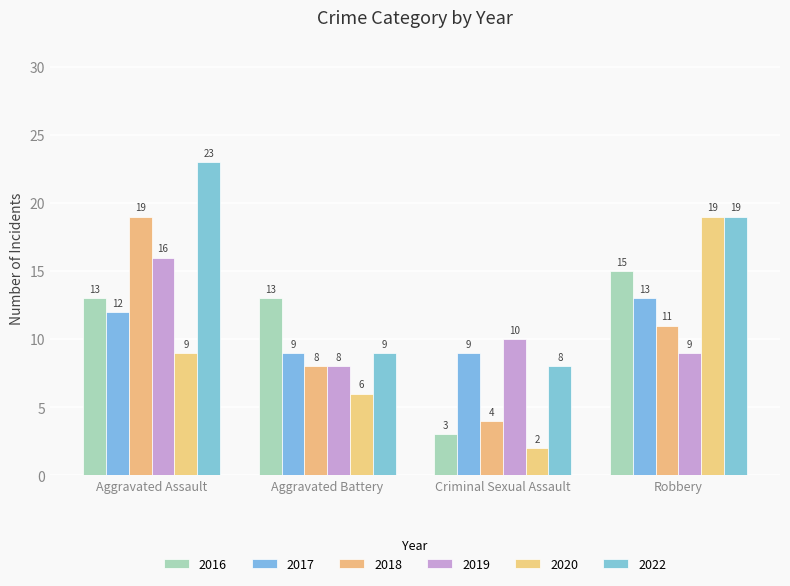

What is the sum of all 2018 values?

42